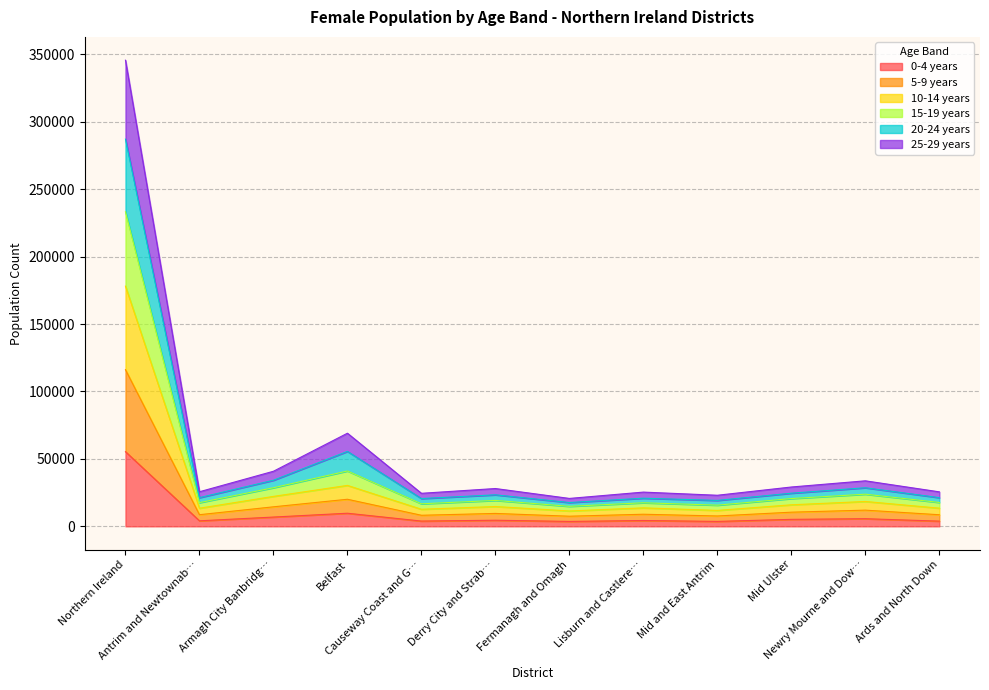

What are all the series names shown in the legend?

0-4 years, 5-9 years, 10-14 years, 15-19 years, 20-24 years, 25-29 years